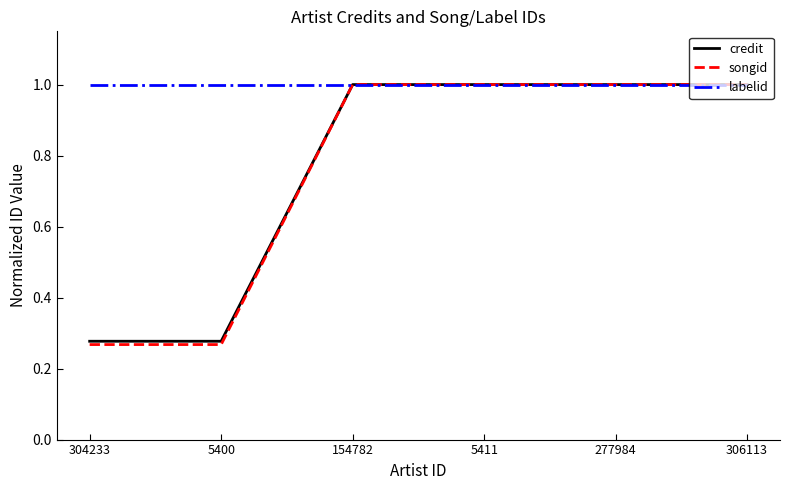

Is the value of songid at 304233 greater than the value of credit at 5411?

No